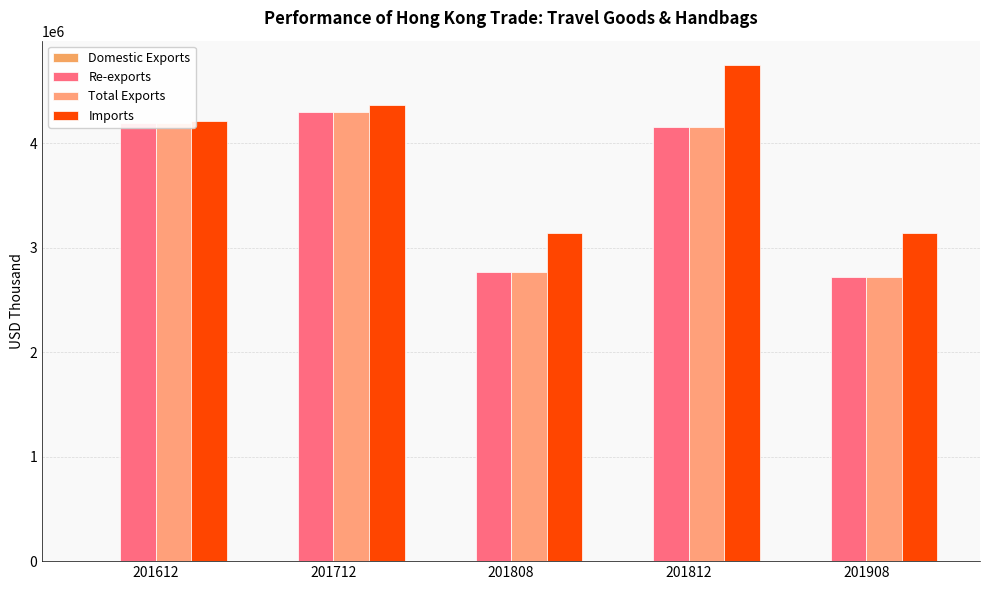

Does the chart contain stacked bars?

No